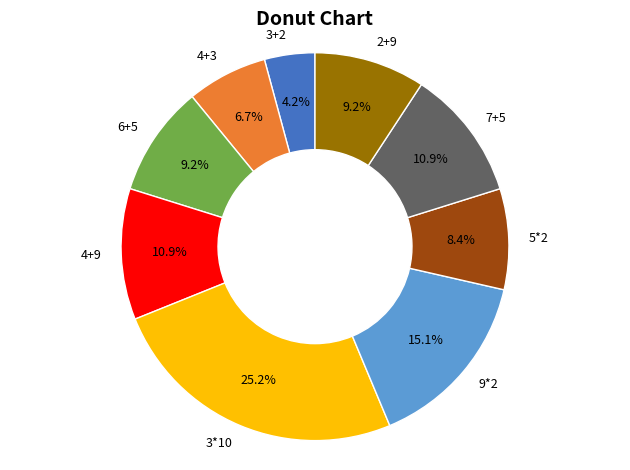

To the nearest percent, what is the average slice percentage?

11%